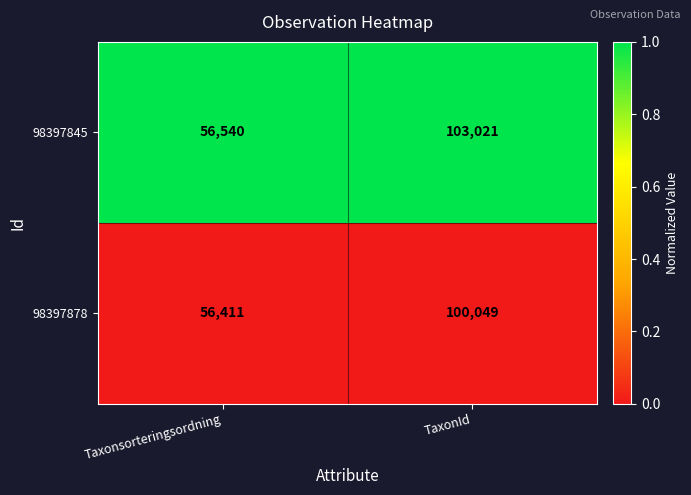

What is the sum of all 98397845 values?

159561